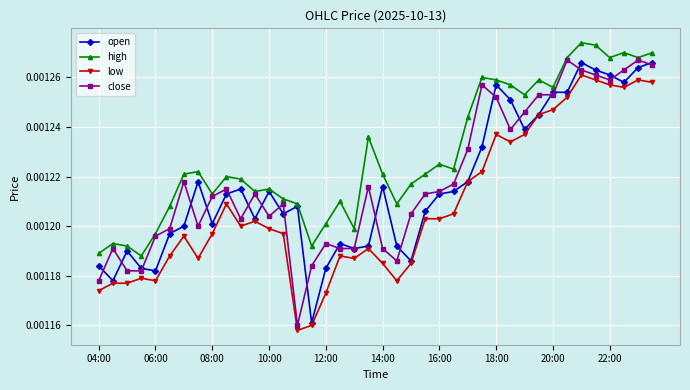

True or false: low and high cross at least once.

False